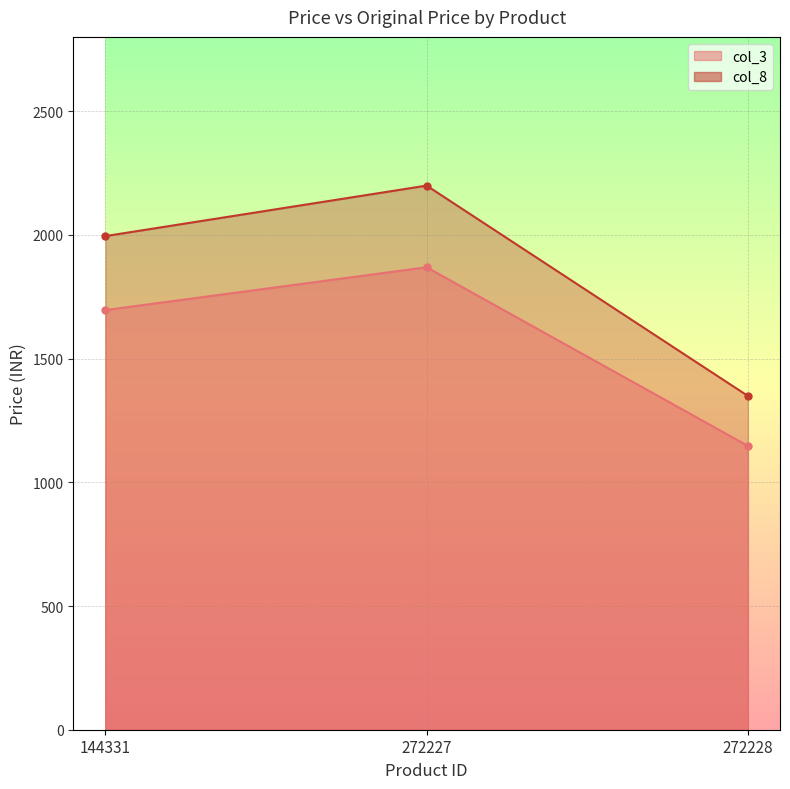

Rank the series by their maximum value, from lowest to highest.

col_3_line, col_8_line